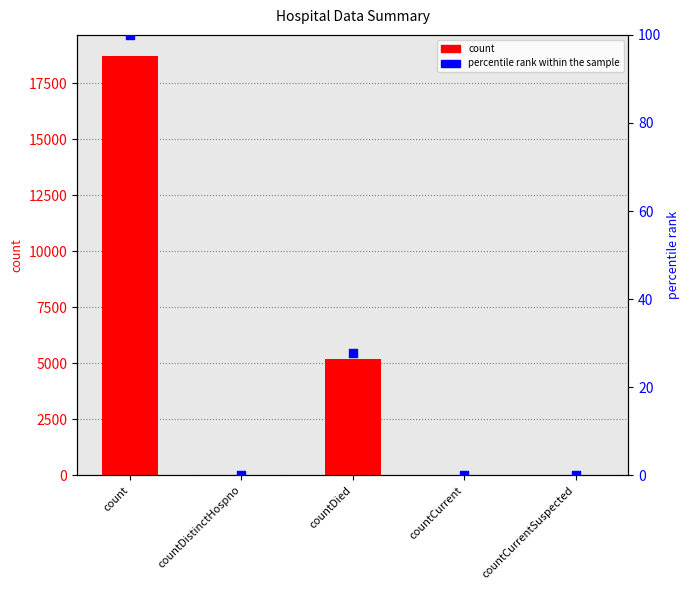

Which series reaches the maximum Y coordinate?

count